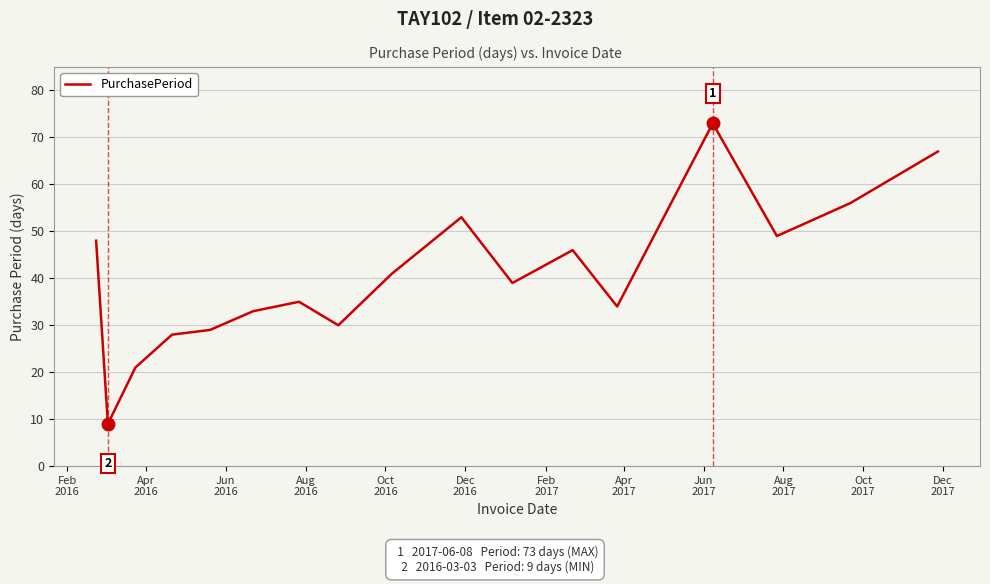

True or false: the data has more than 1 interior local peaks.

True